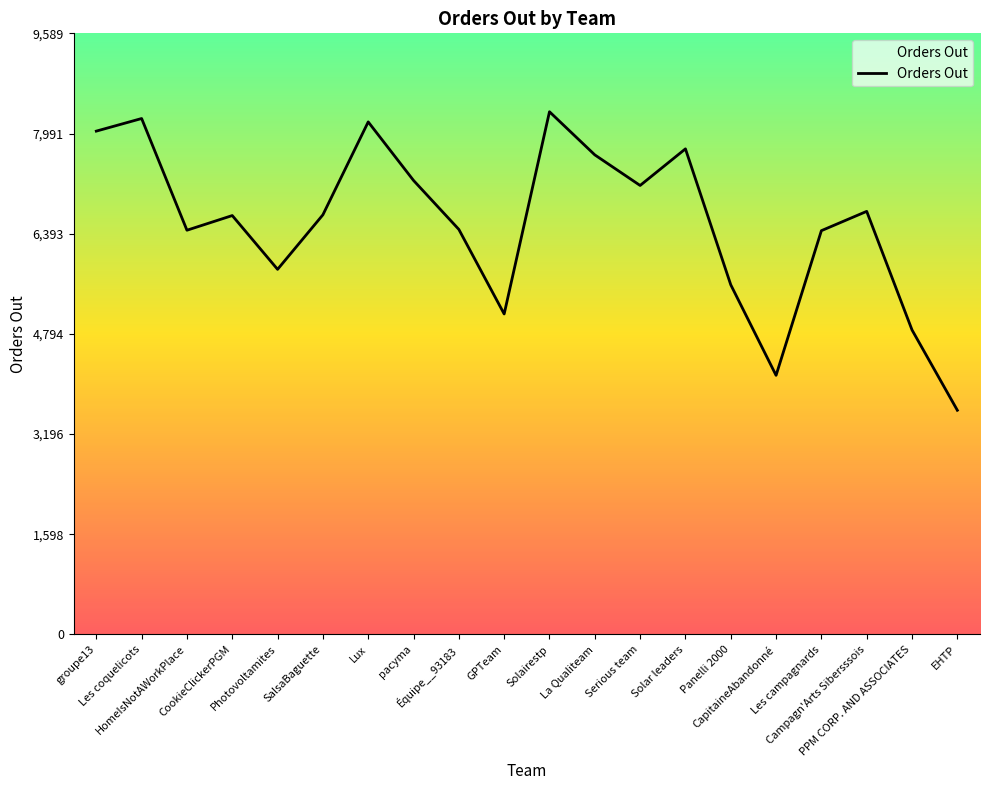

Where does the data first go above 6695?

groupe13